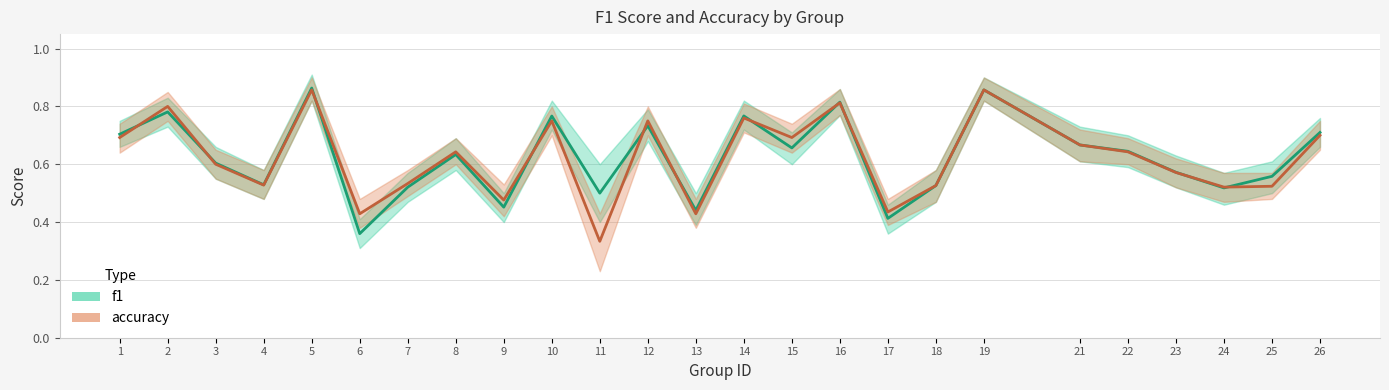

What is the difference between the second highest and minimum values in the f1 series?

0.5